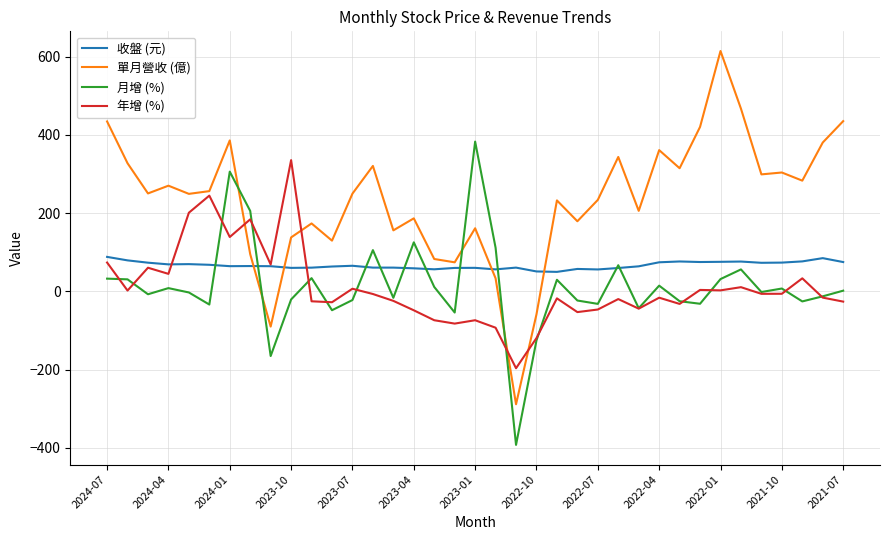

Which series has the widest spread of values?

單月營收 (億)